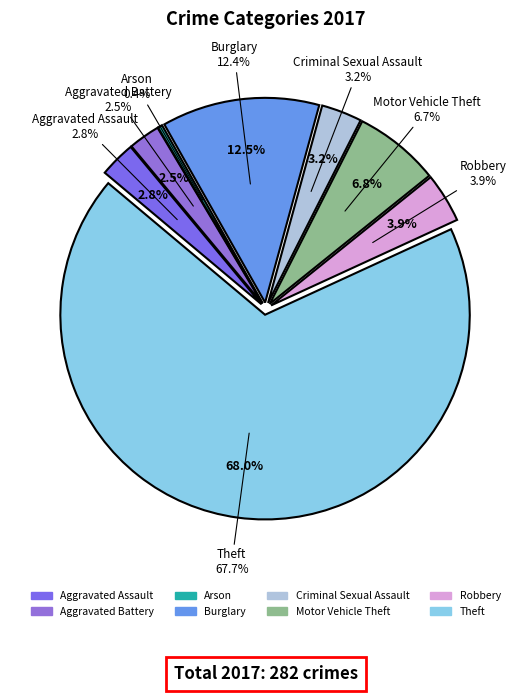

What is the largest slice in the pie chart?

Theft